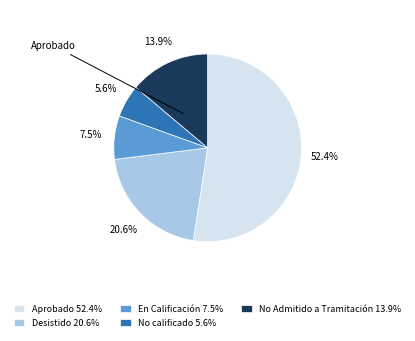

To the nearest percent, what is the average slice percentage?

20%